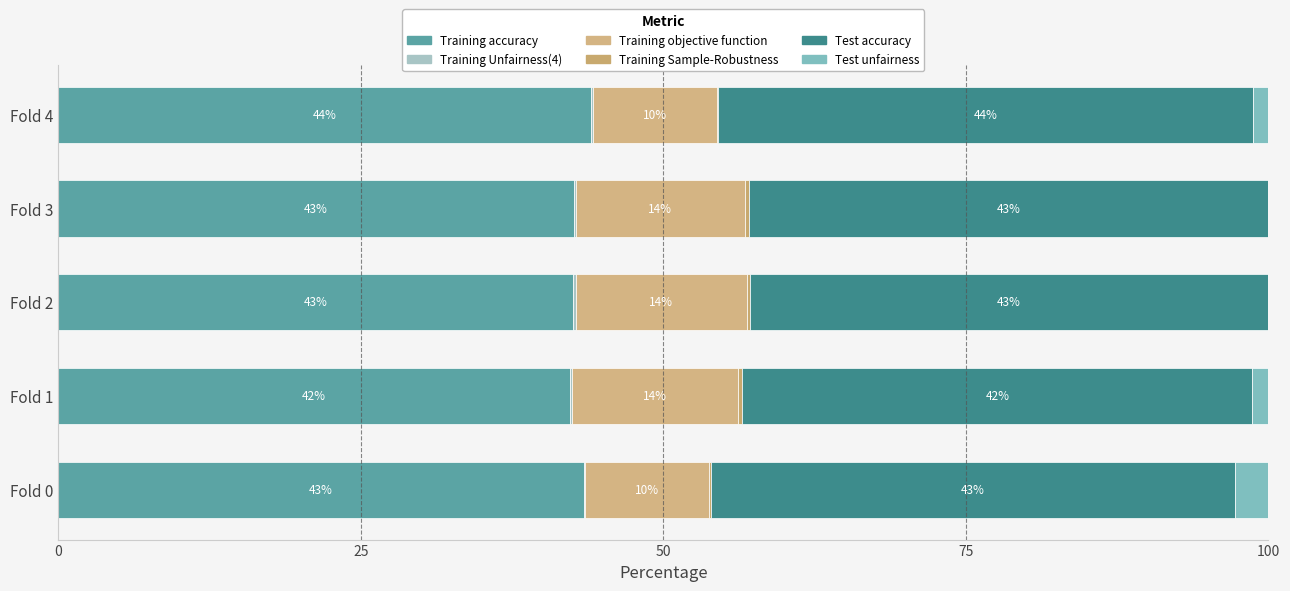

List the series in order of their peak value, lowest first.

Training Unfairness(4), Training Sample-Robustness, Test unfairness, Training objective function, Training accuracy, Test accuracy